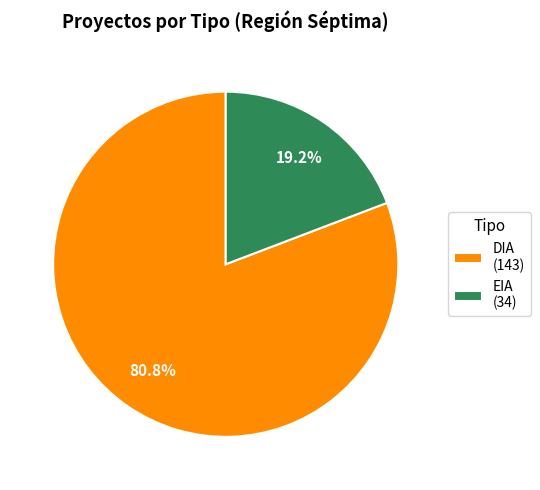

To the nearest percent, what portion does EIA represent?

19%